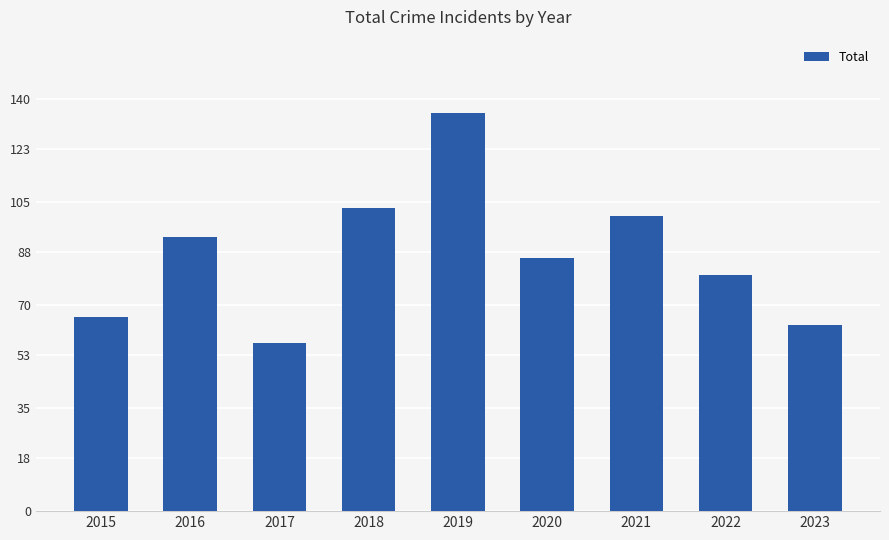

What is the sum of all values?

783